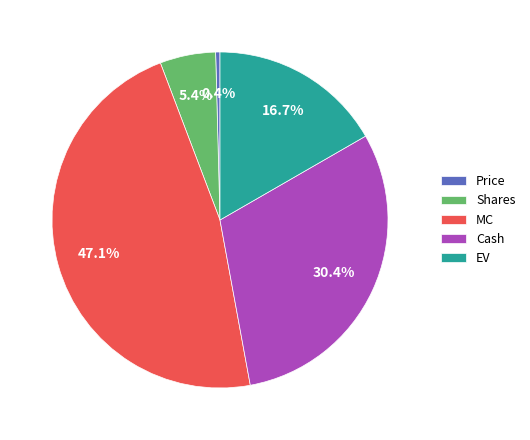

Rank the categories by value from lowest to highest.

Price, Shares, EV, Cash, MC